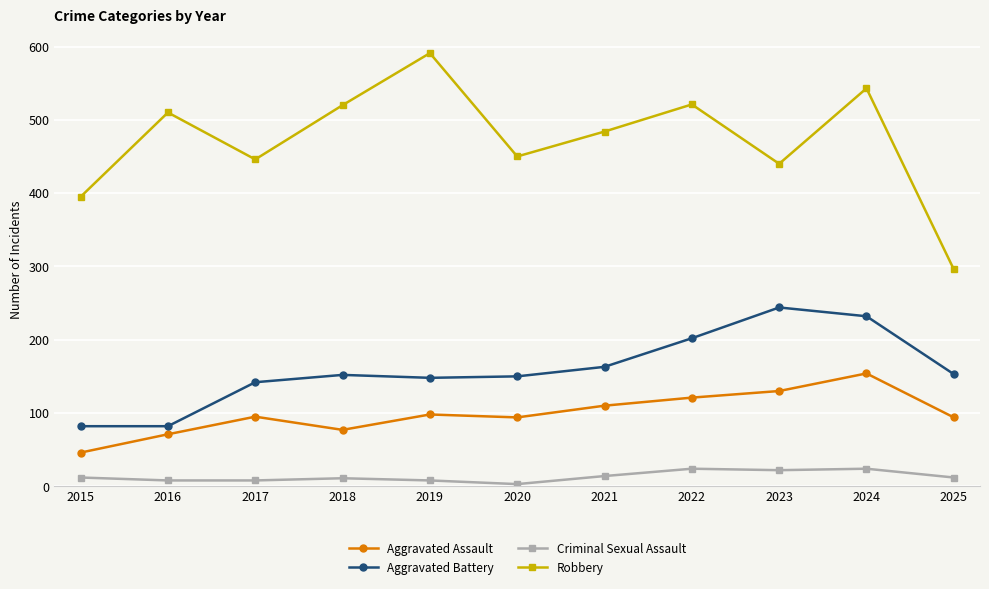

True or false: Robbery has more than 2 points higher than both neighbors.

True